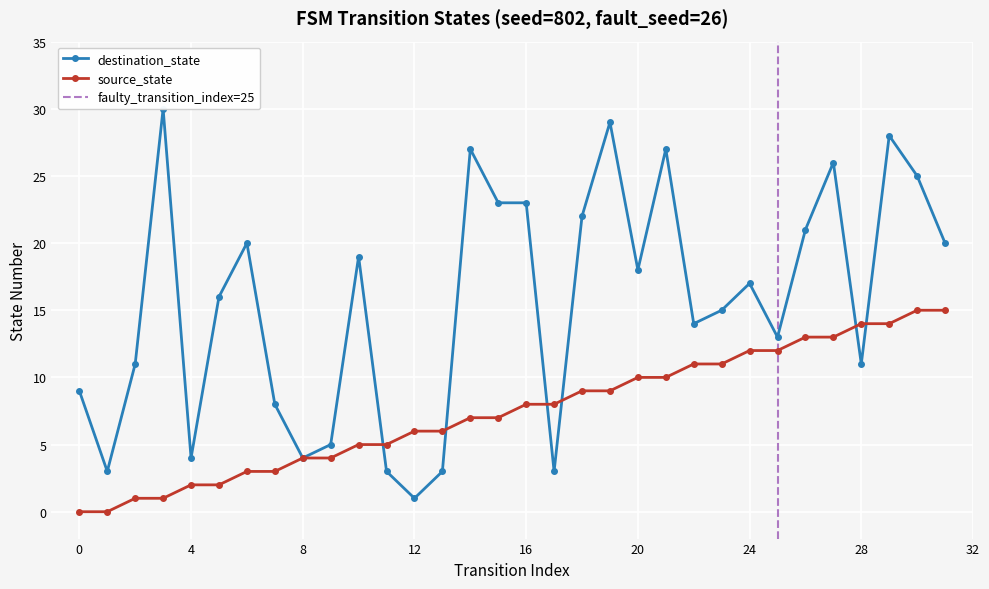

Which series ends up on top after the final intersection of destination_state and source_state?

destination_state